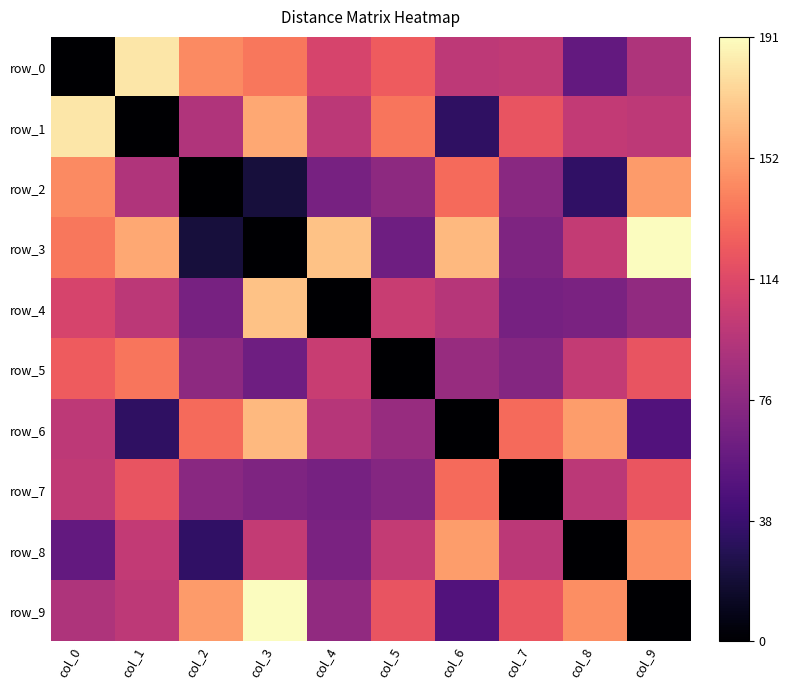

How many data points does each series have?

10